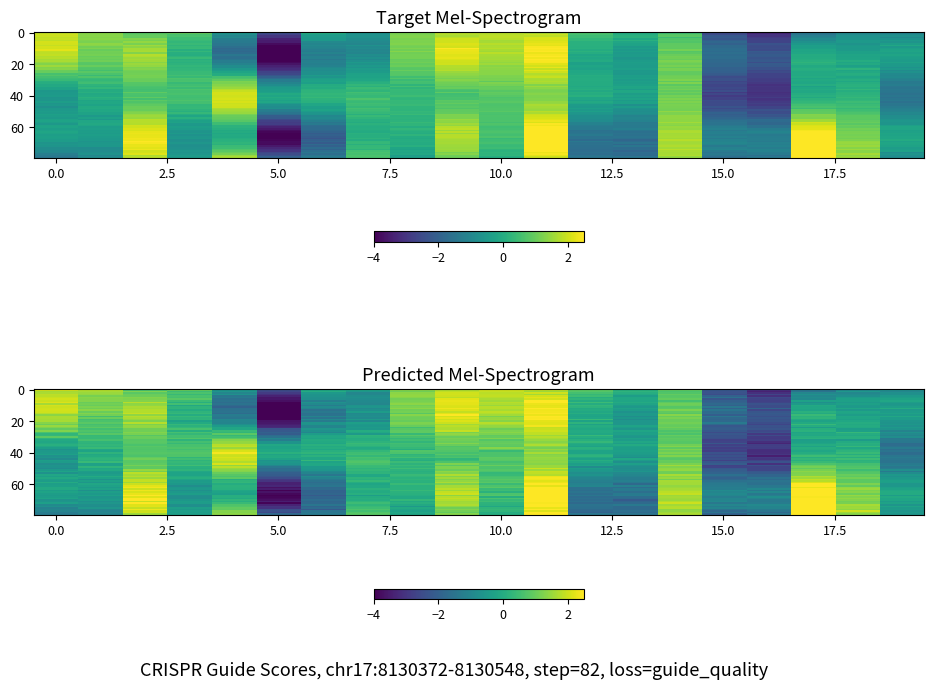

At which category is the sum across all series the highest?

11